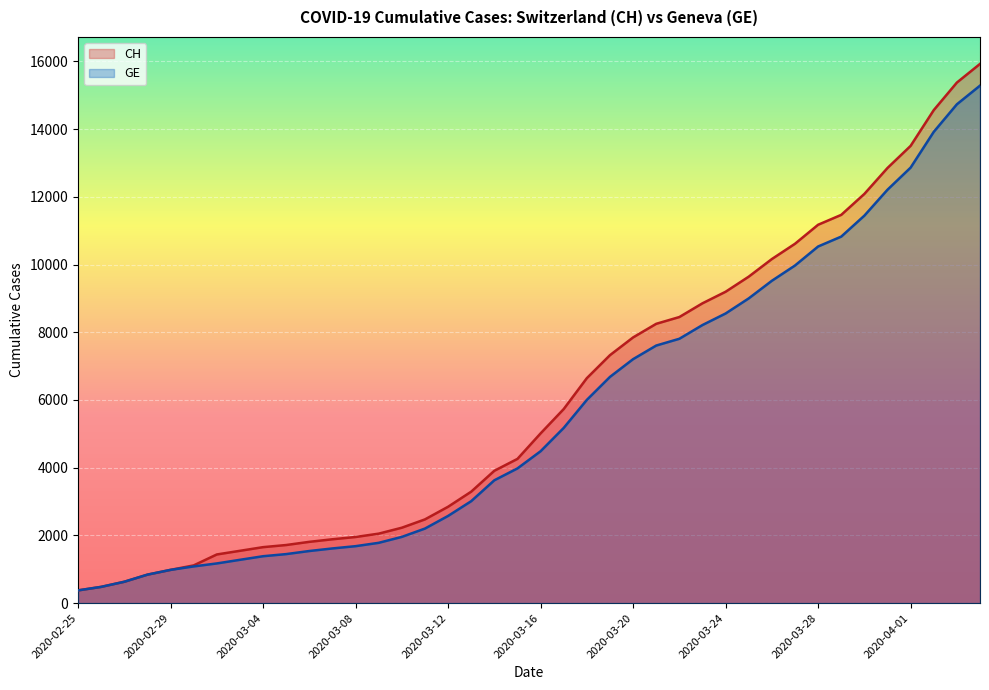

What is the highest value of the GE series?

15284